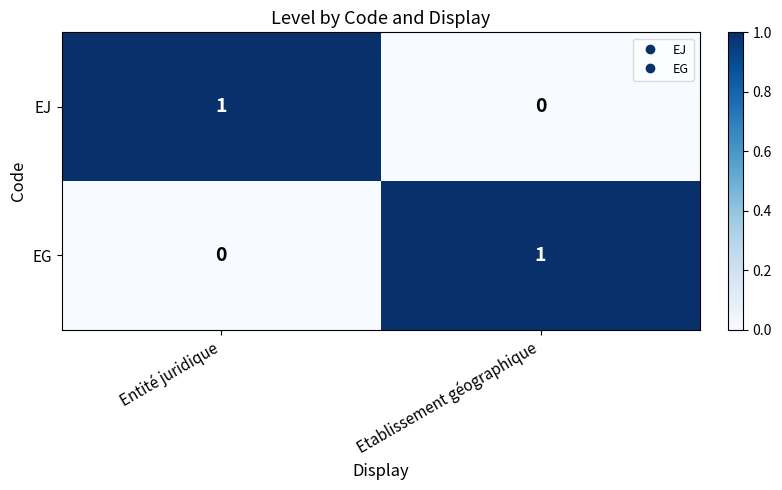

Reading left to right, list all the values displayed in this chart.

EJ: 1	0
EG: 0	1